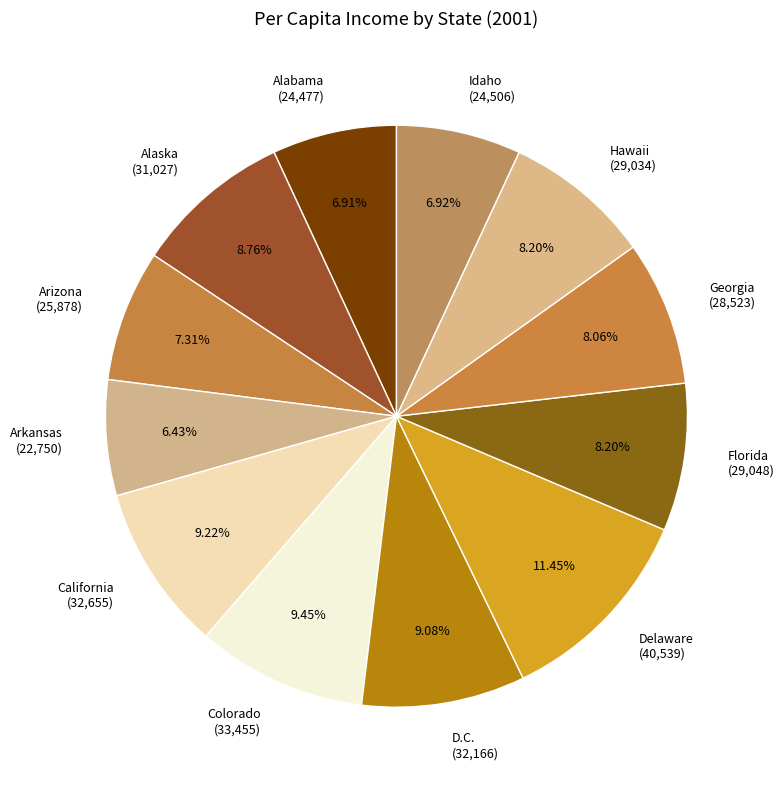

The Georgia slice represents 8% of the pie. True or false?

True